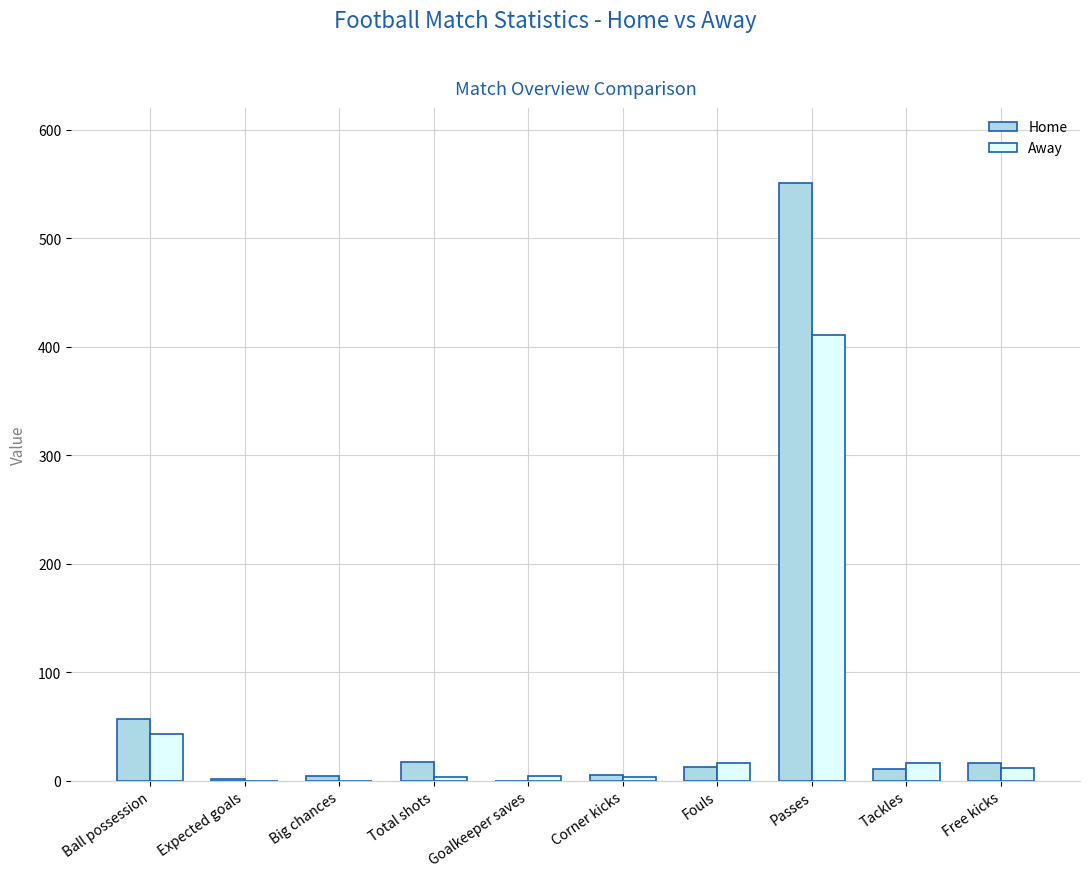

Where is Away nearest to the value 205?

Ball possession